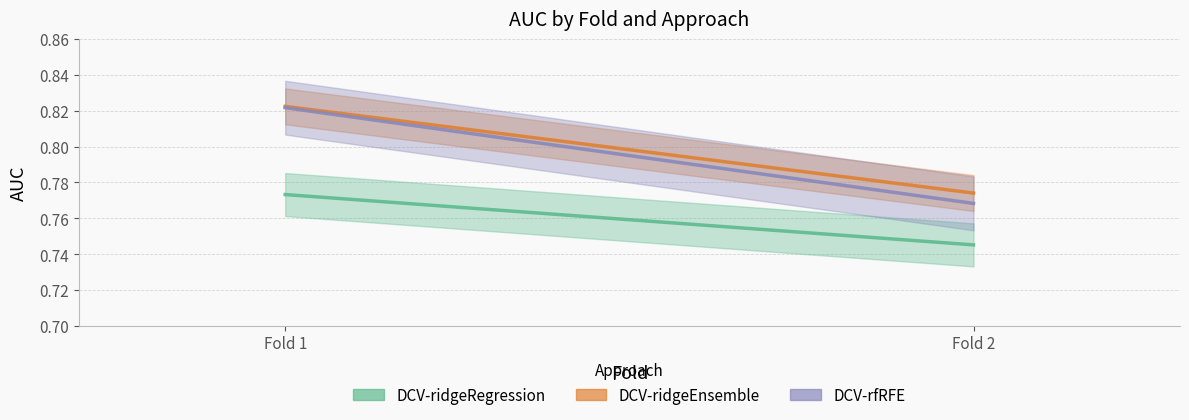

What are all the series names shown in the legend?

DCV-ridgeRegression, DCV-ridgeEnsemble, DCV-rfRFE